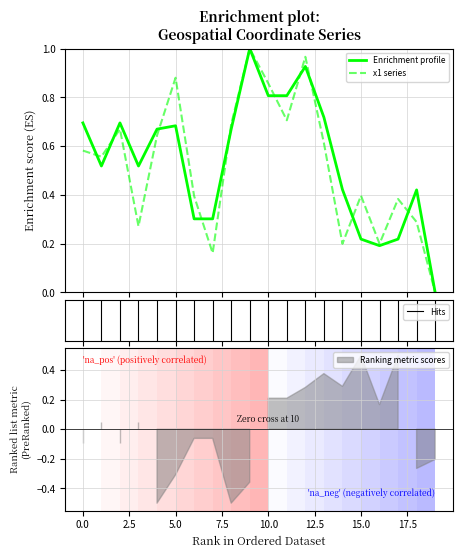

What is the difference between the x1 values at 19 and 15?

0.4